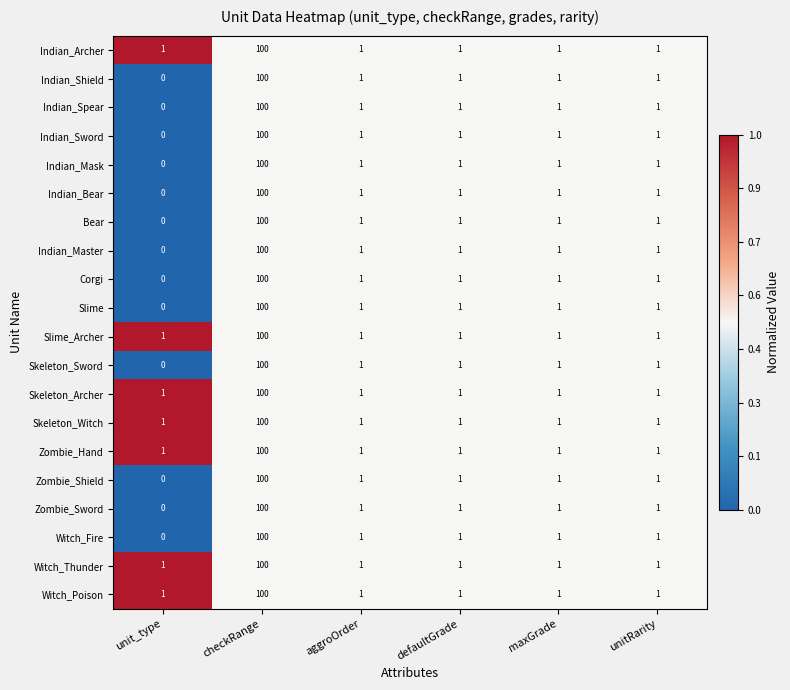

The value of Skeleton_Sword at checkRange is 100. True or false?

True